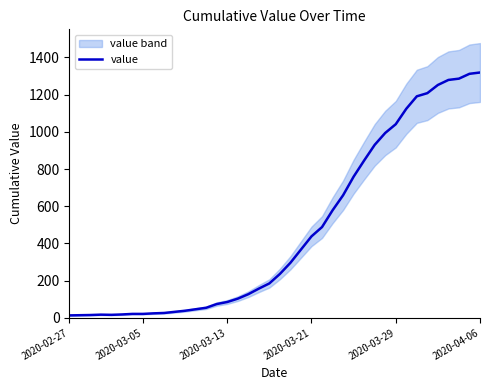

What is the difference between the maximum and minimum values?

1306